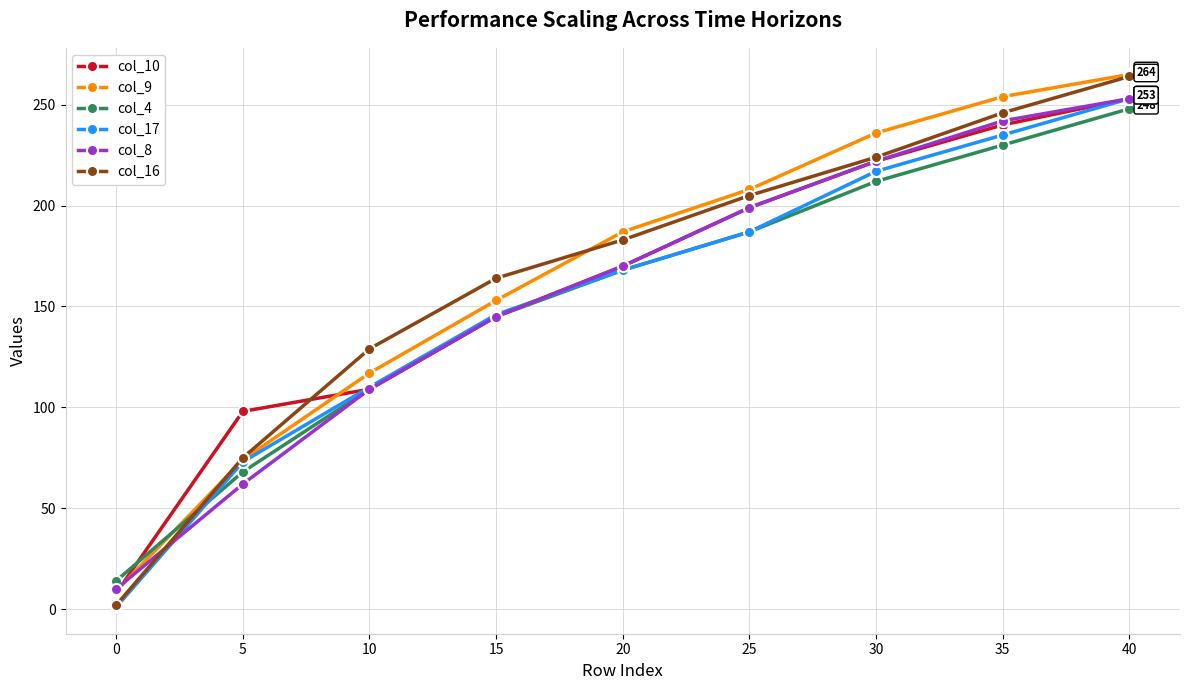

True or false: col_4 has more than 1 interior local peaks.

False